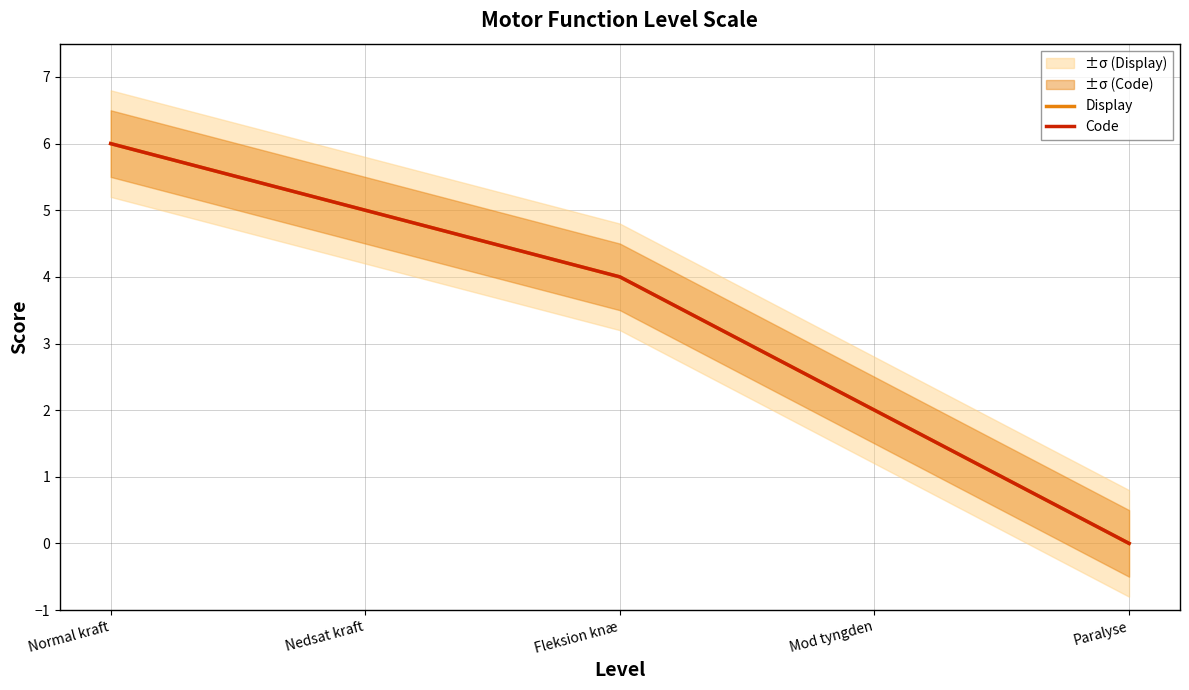

What is the label of the 4th point from the right?

Nedsat kraft